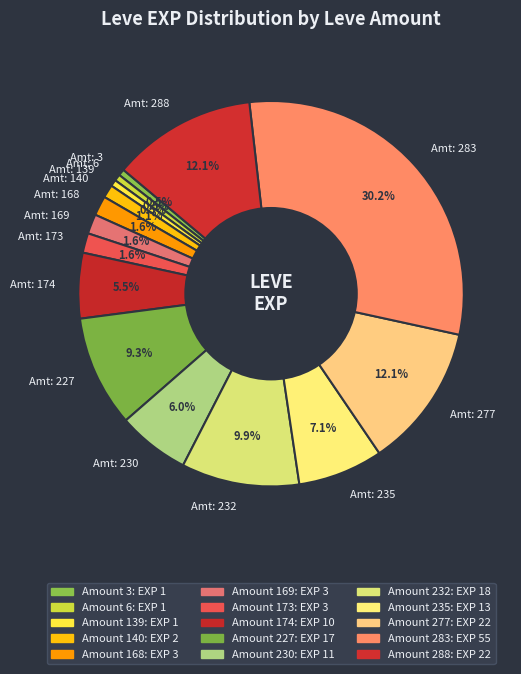

Which slice is the largest?

Amt: 283